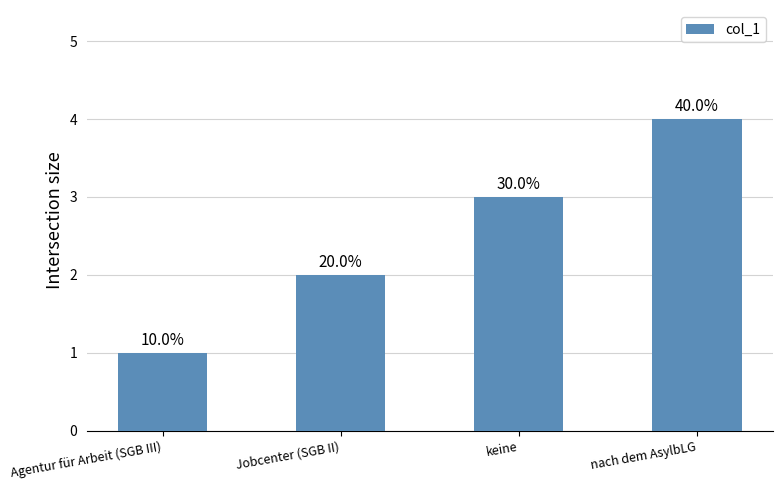

What is the minimum value shown in the chart?

1